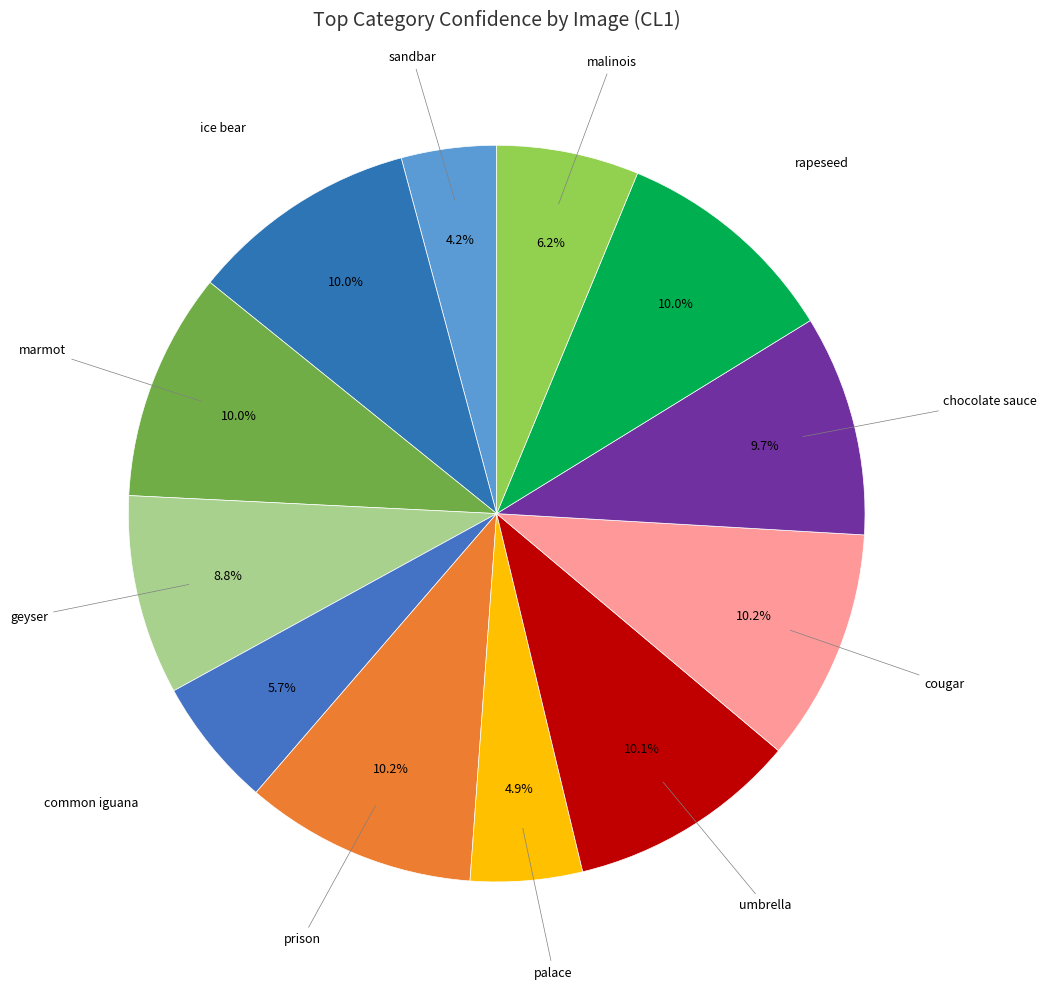

Is umbrella the majority of the pie?

No